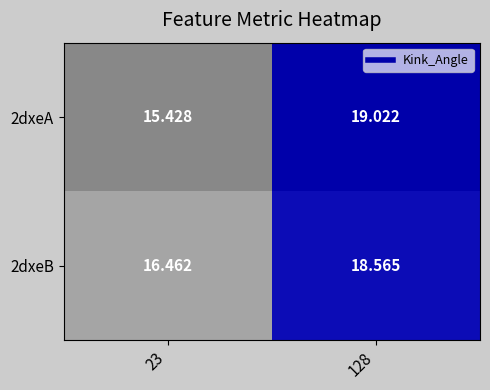

Is the value of 2dxeB at 23 greater than the value of 2dxeA at 128?

No